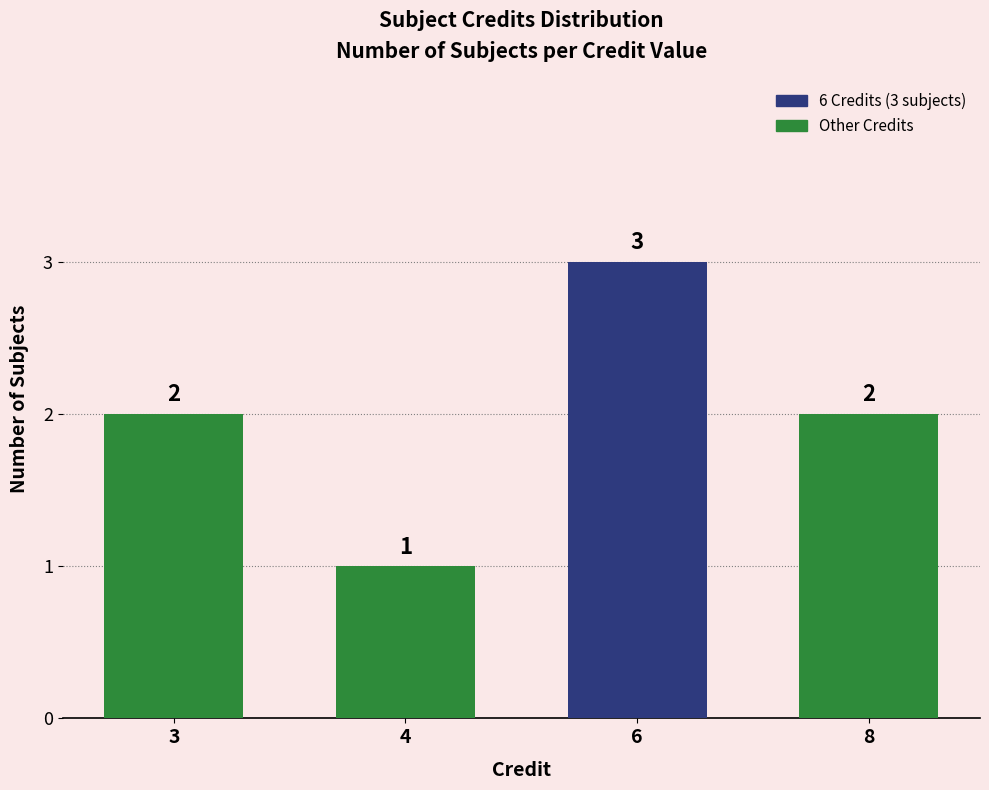

What is the sum of the values at 6 and 4?

4